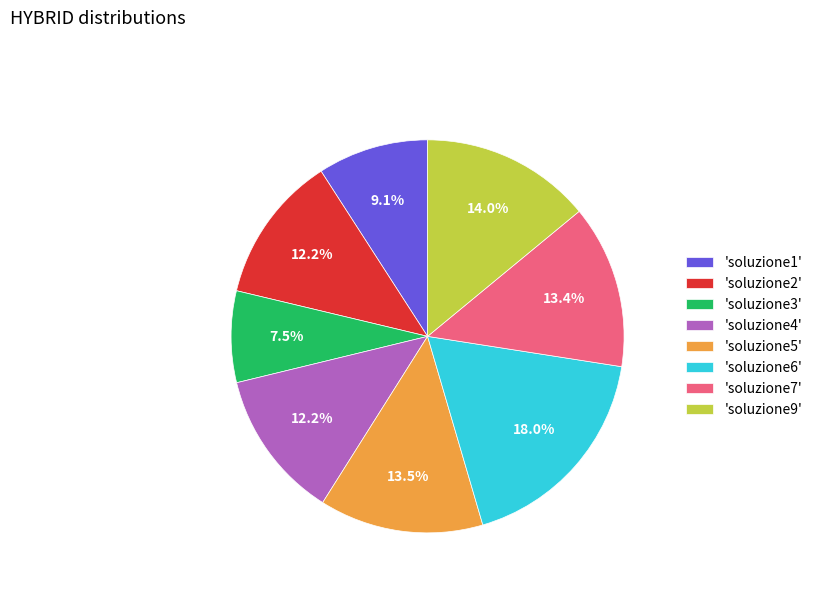

Is there a majority slice in this chart?

No